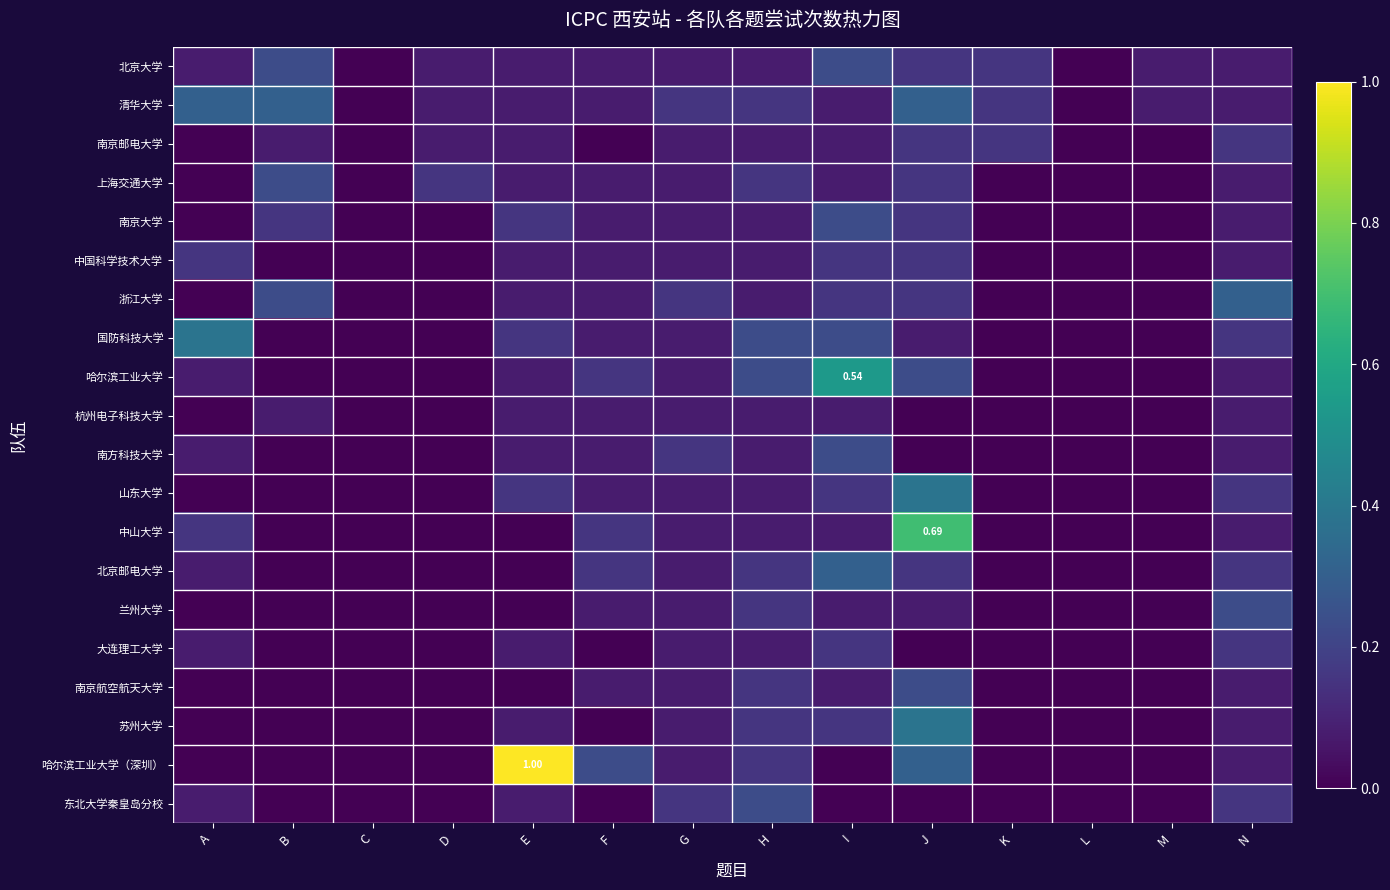

Rank the categories by 国防科技大学 value from highest to lowest.

A, H, I, E, N, F, G, J, B, C, D, K, L, M